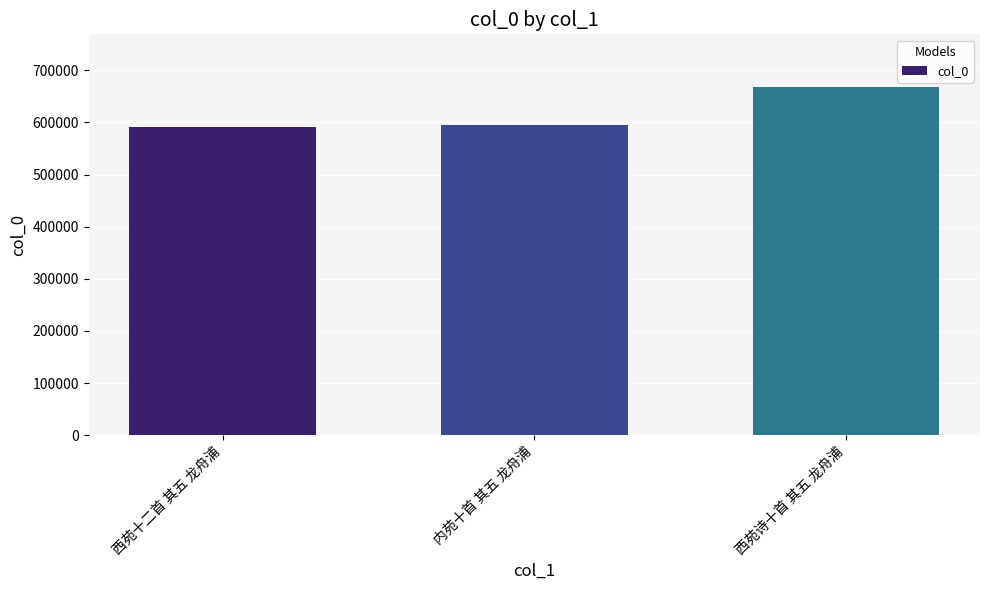

Where is the data nearest to the value 630224?

内苑十首 其五 龙舟浦